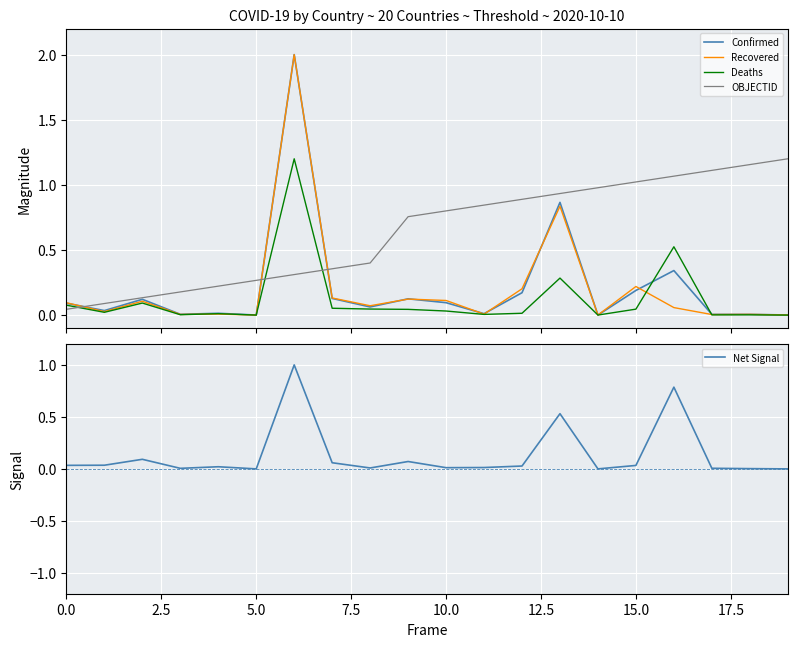

What is the average value of the Recovered series?

0.2